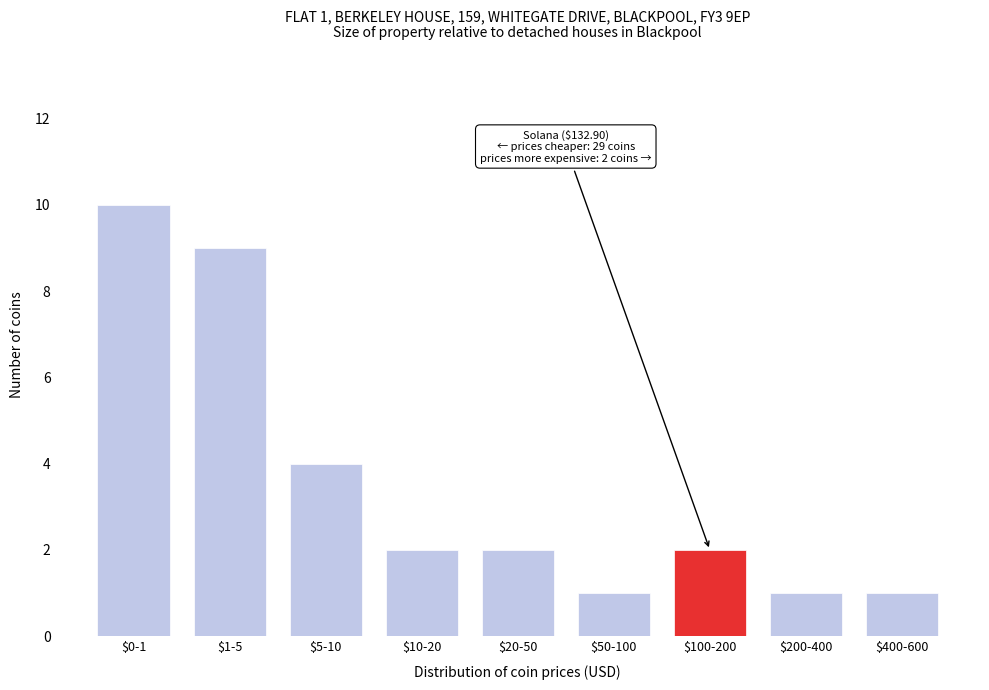

Reading right to left, list all the values displayed in this chart.

1	1	2	1	2	2	4	9	10